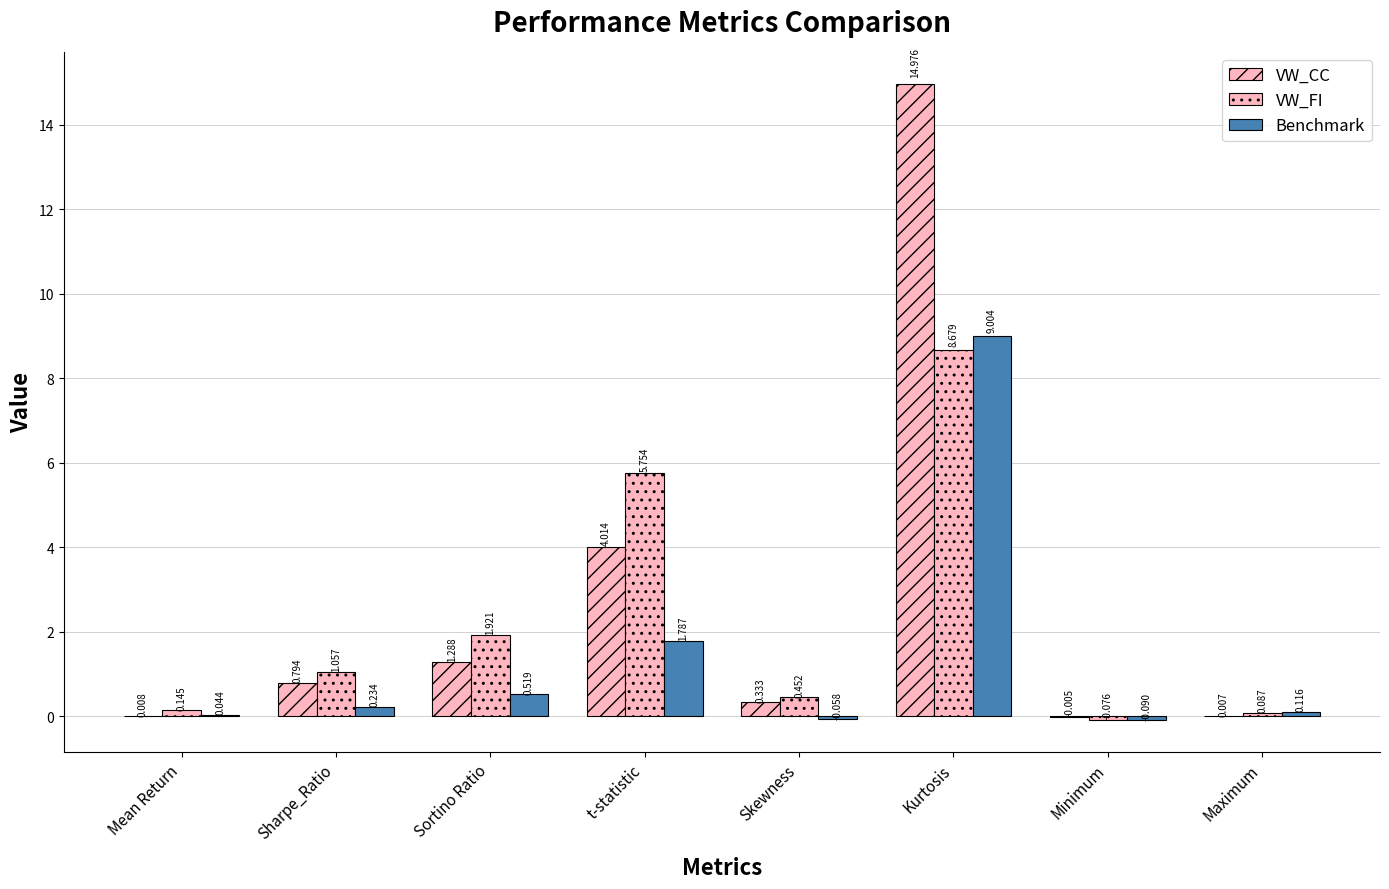

What is the difference between the second highest and minimum values in the VW_CC series?

4.0